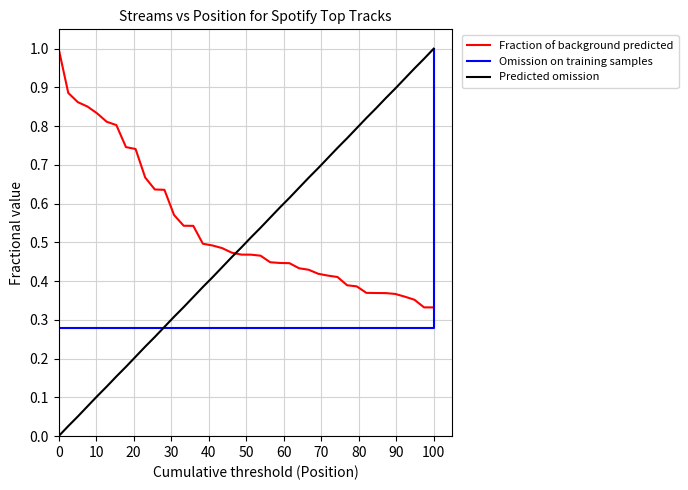

Which series ends up on top after the final intersection of Fraction of background predicted and Omission on training samples?

Omission on training samples